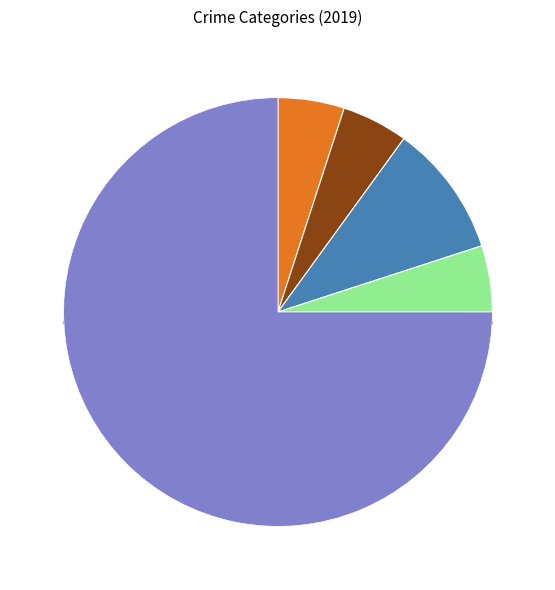

How many segments does this pie chart have?

5